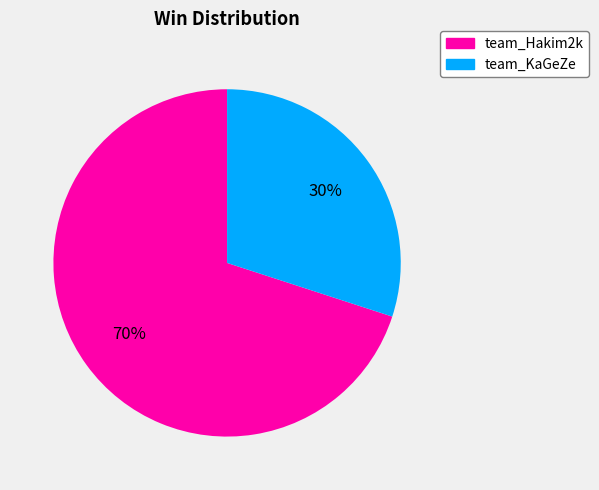

What percentage is the team_Hakim2k slice, to the nearest percent?

70%